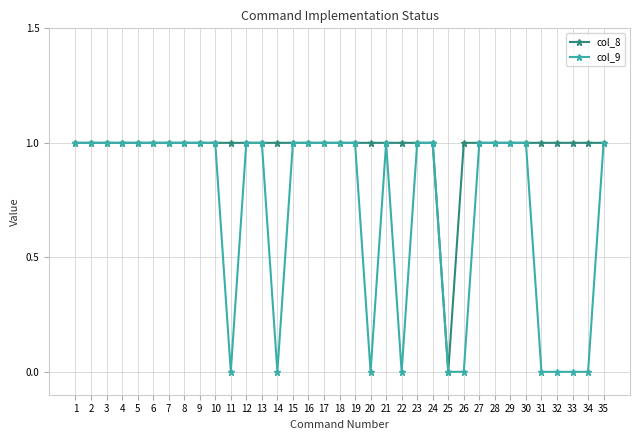

What is the maximum value for col_8?

1